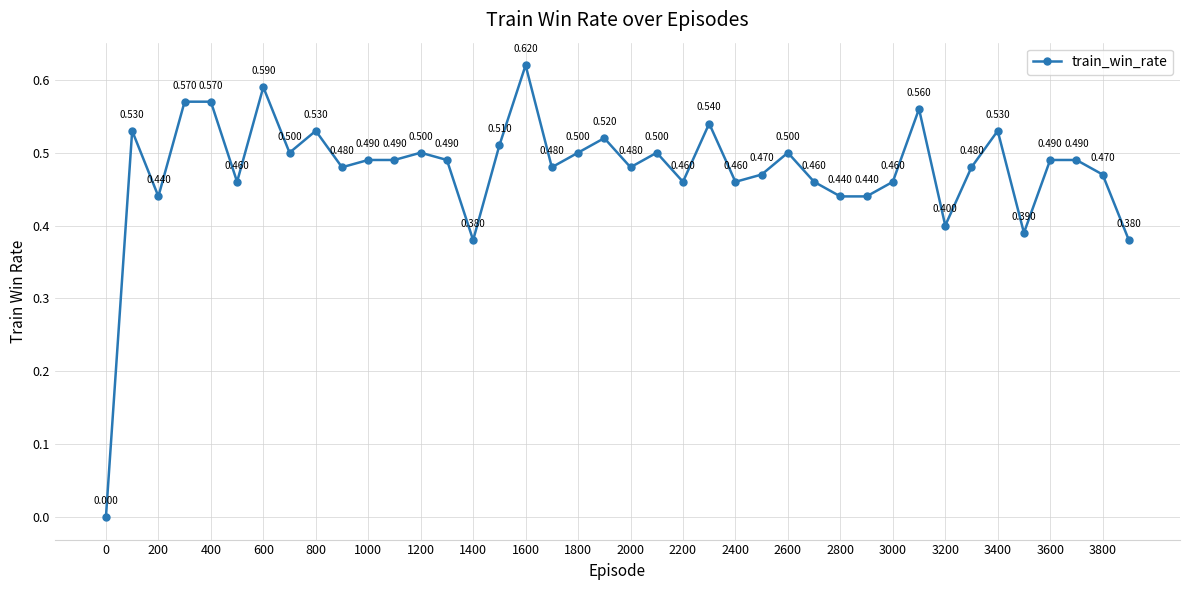

What is the value of the 29th point from the left?

0.4